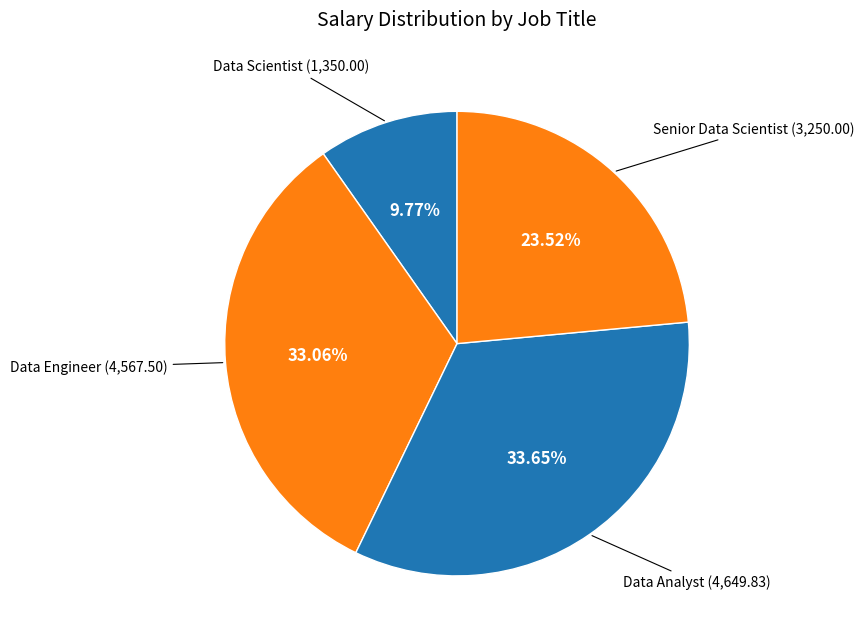

Is there any slice that represents more than half of the pie?

No